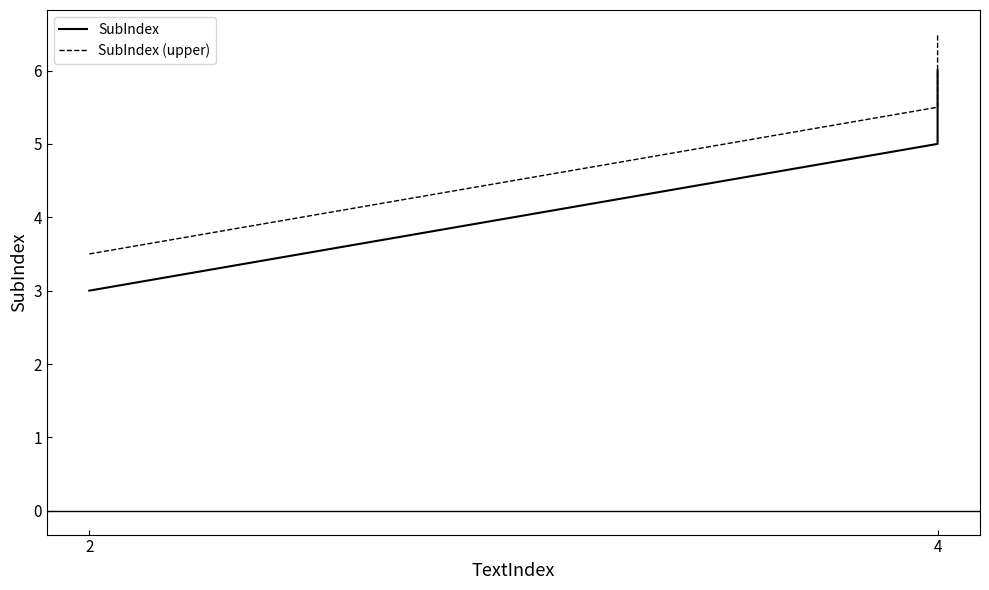

At which category does the chart reach its minimum across all series?

2